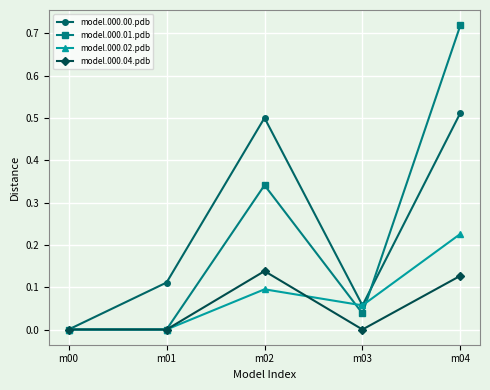

The model.000.04.pdb series shows 0.1 at m01. True or false?

False